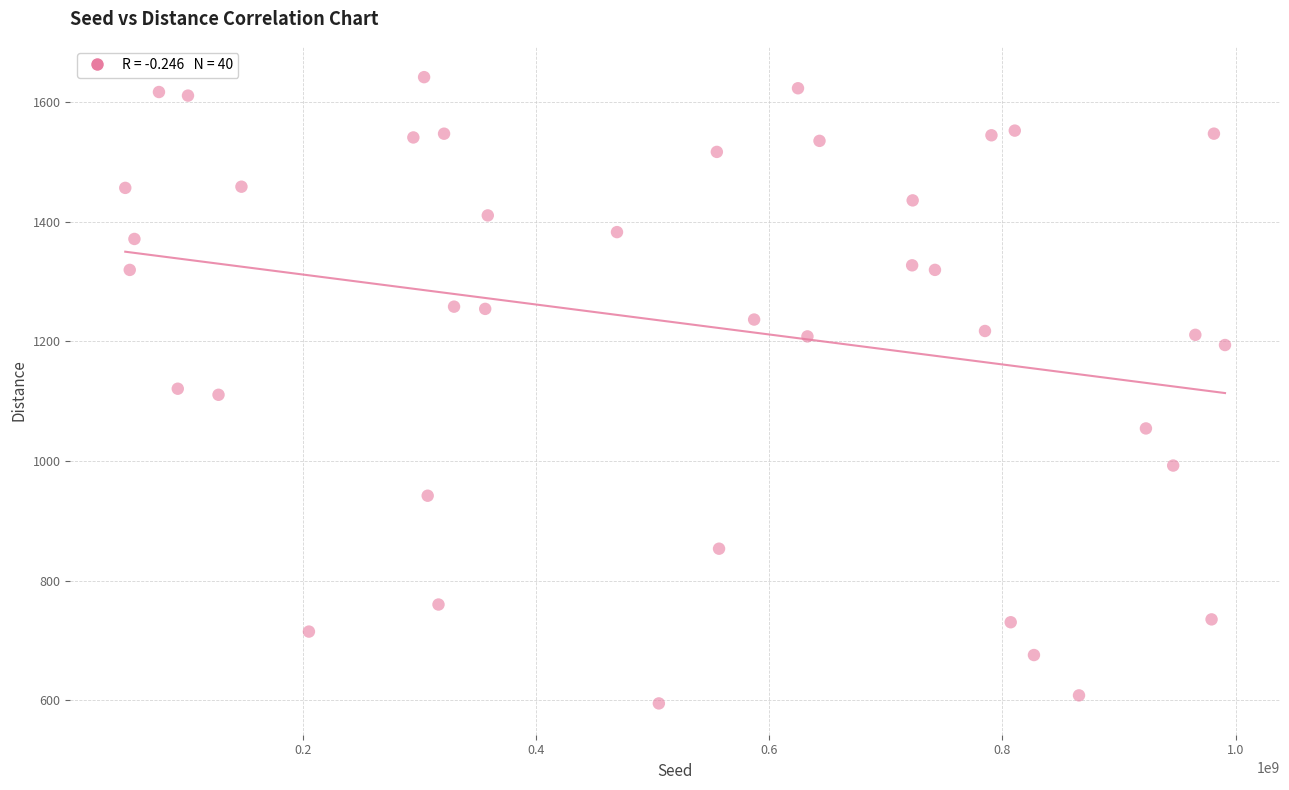

What is the range of X values (max minus min)?

942988672.0